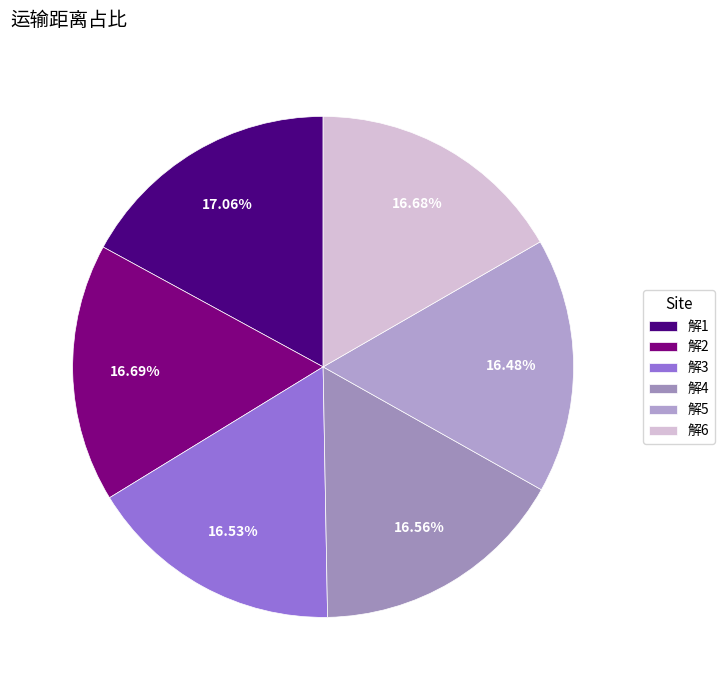

Is it true that 解2 is 8% of the pie?

False